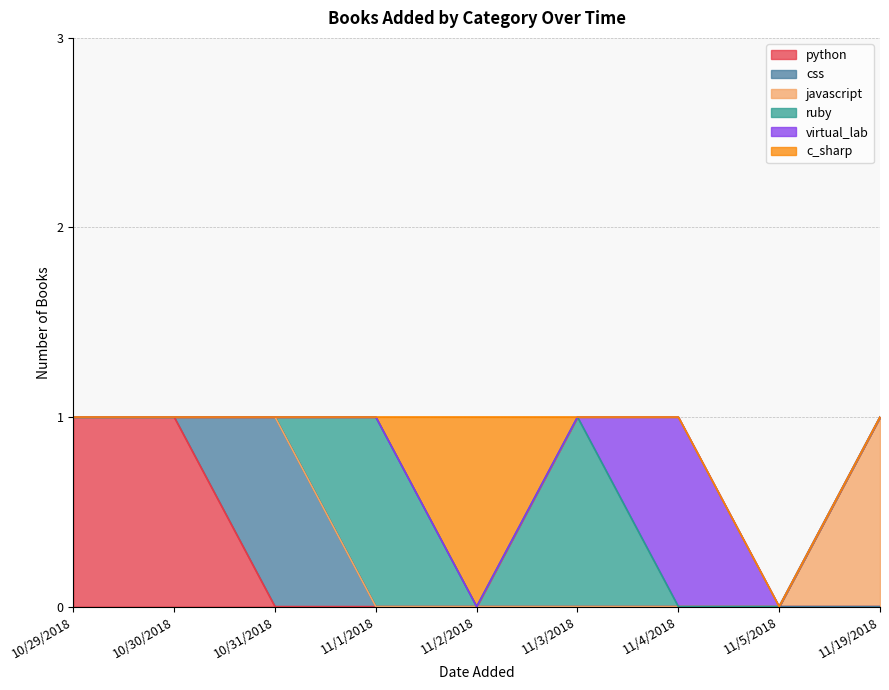

True or false: virtual_lab and javascript cross at least once.

False